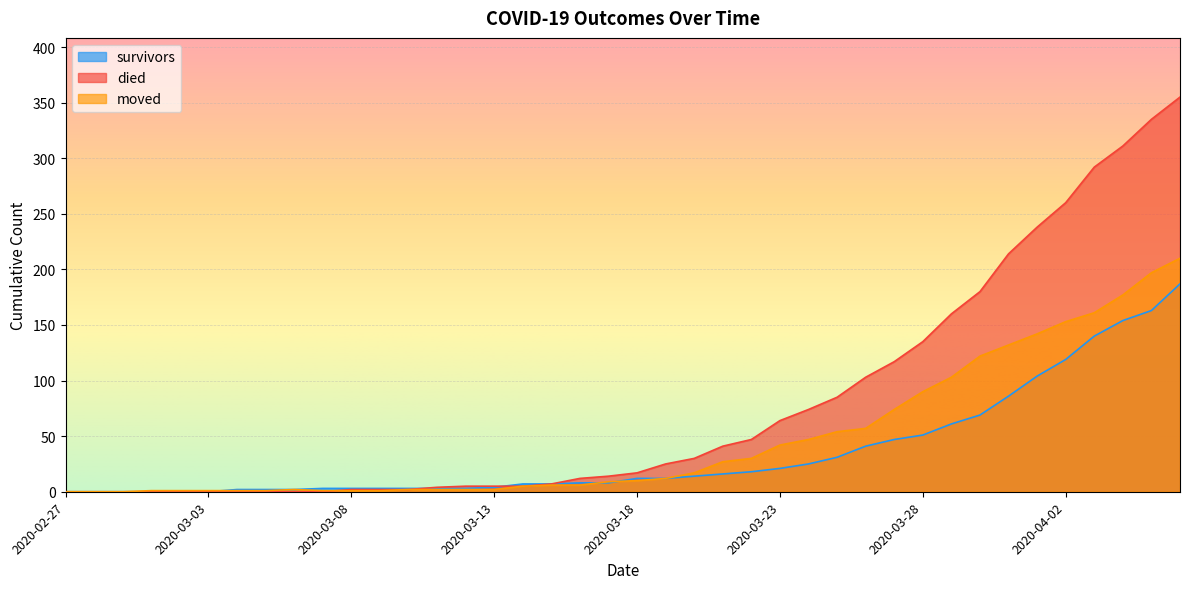

List the series in order of their peak value, lowest first.

survivors, moved, died